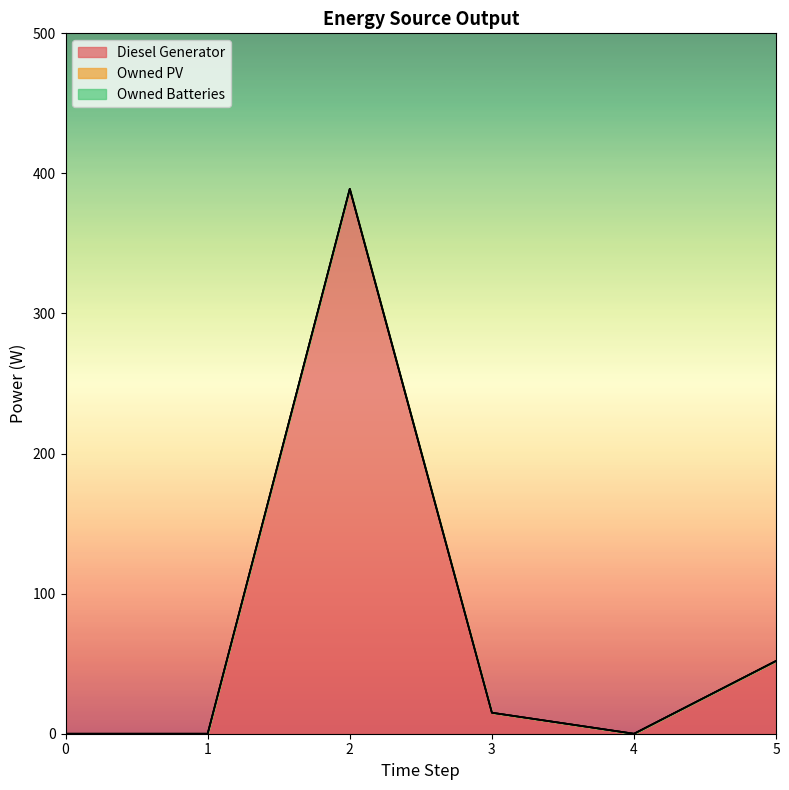

At which category does Diesel Generator reach its first local peak?

2